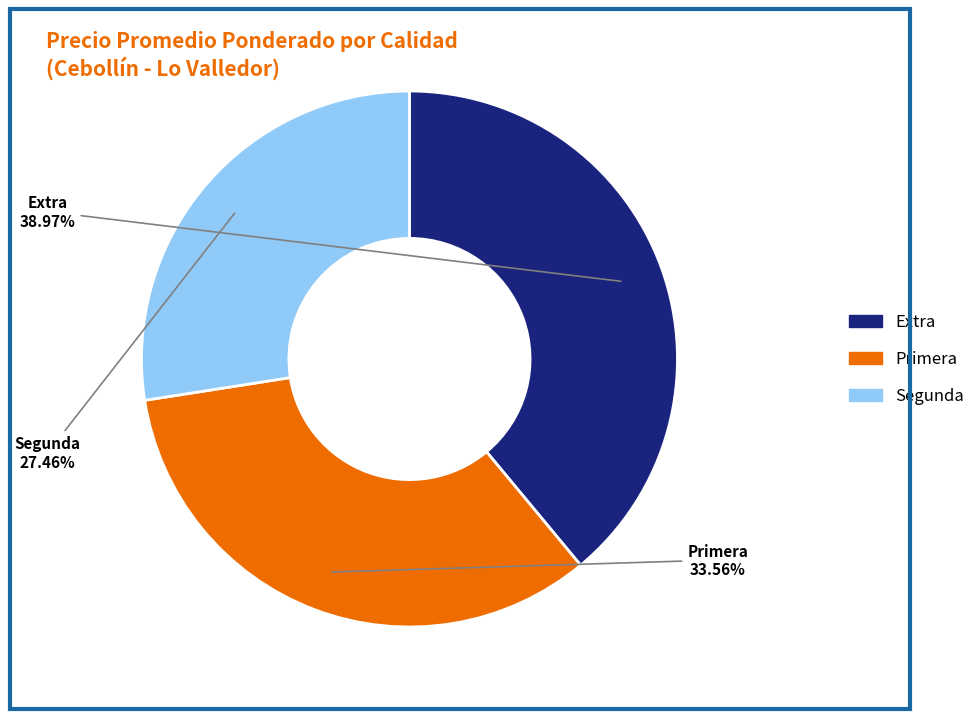

What percentage is NOT represented by Segunda?

72.5%